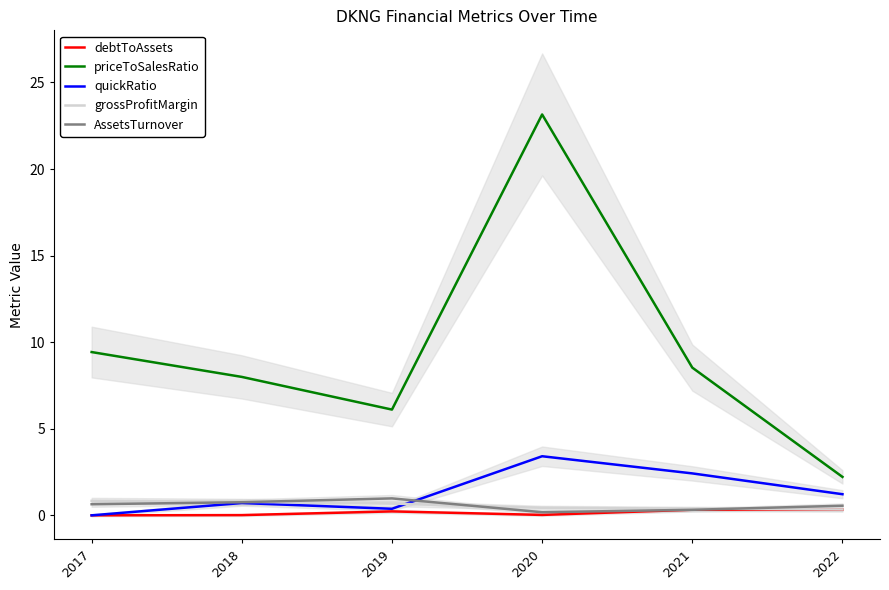

True or false: priceToSalesRatio and quickRatio cross at least once.

False